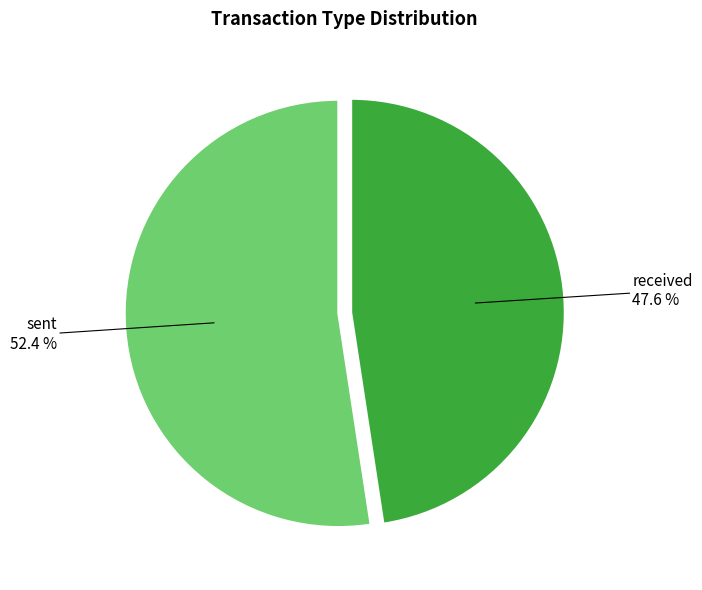

Does received account for over 50% of the chart?

No